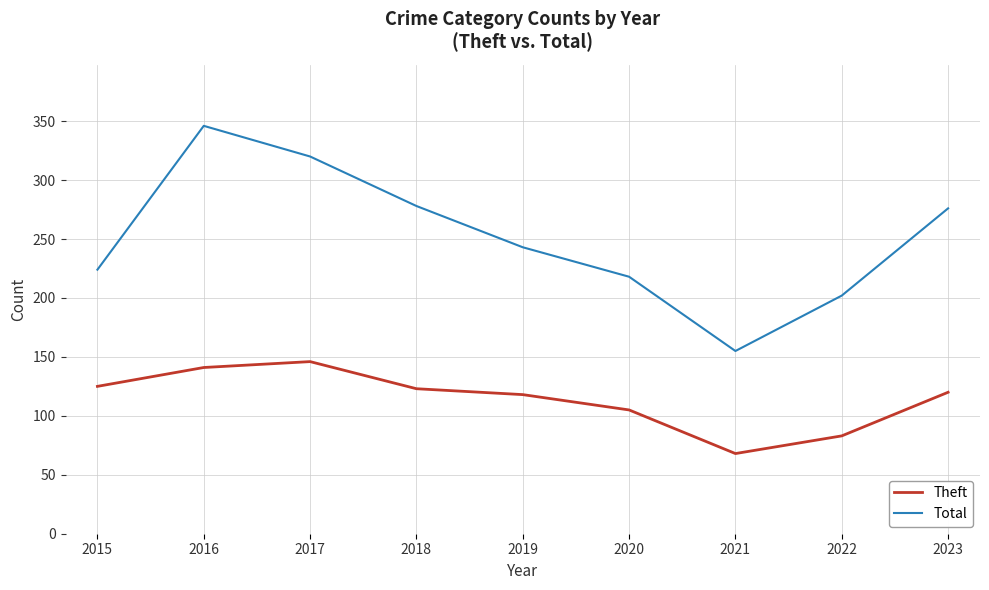

True or false: Theft and Total intersect in this chart.

False